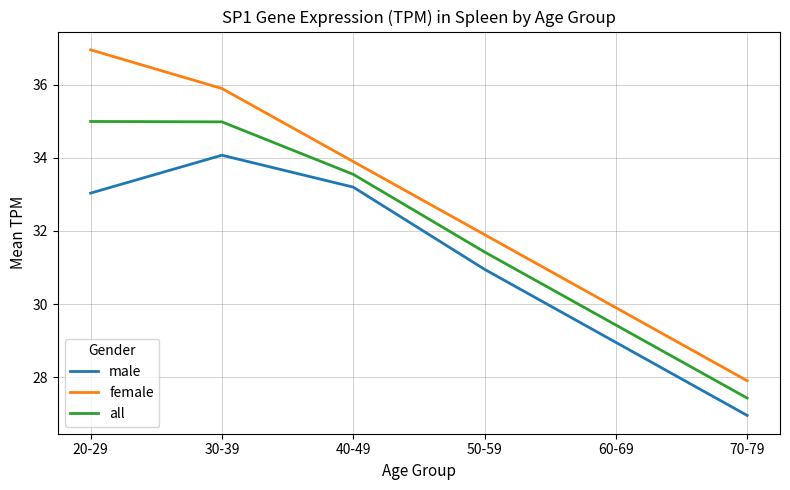

Which series has the widest spread of values?

female